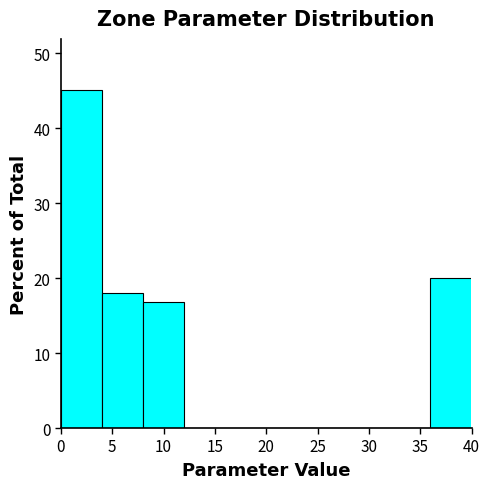

Reading left to right, list every bar in this chart as the range it spans on the x-axis followed by its height. The values are not printed on the chart, so give them approximately, as read against the axis.

0 to 4: 45
4 to 8: 18
8 to 12: 17
12 to 16: 0
16 to 20: 0
20 to 24: 0
24 to 28: 0
28 to 32: 0
32 to 36: 0
36 to 40: 20